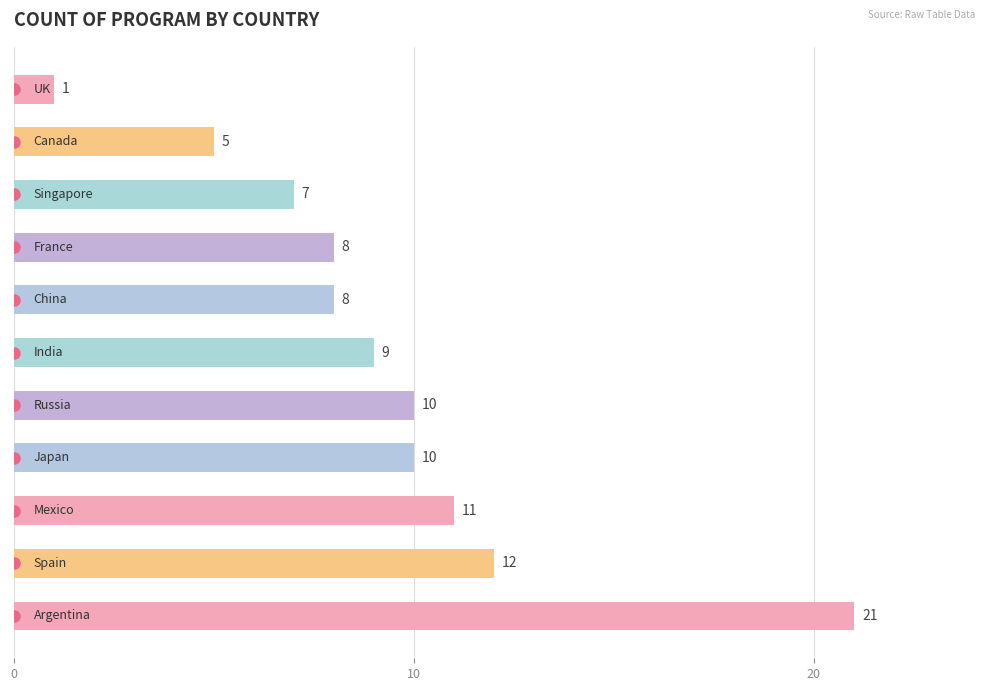

What is the difference between the maximum and minimum values?

20